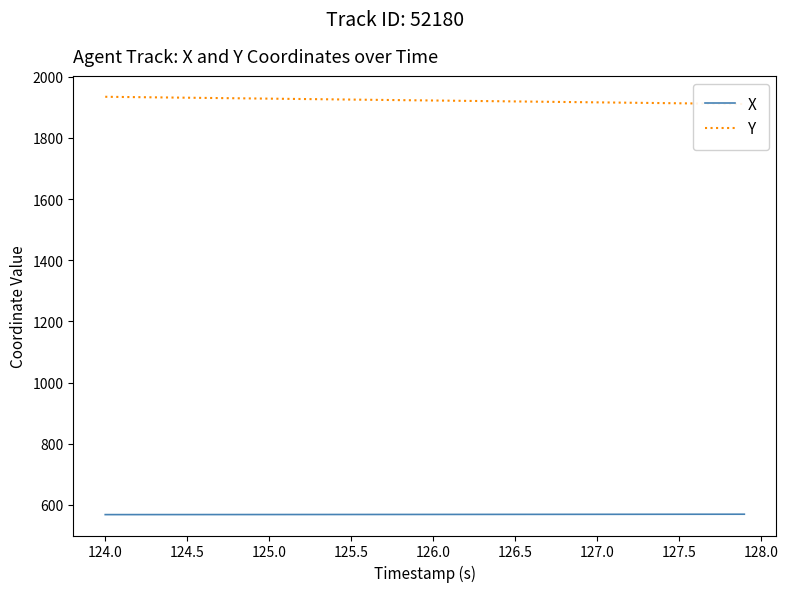

How many categories are shown in the chart?

40